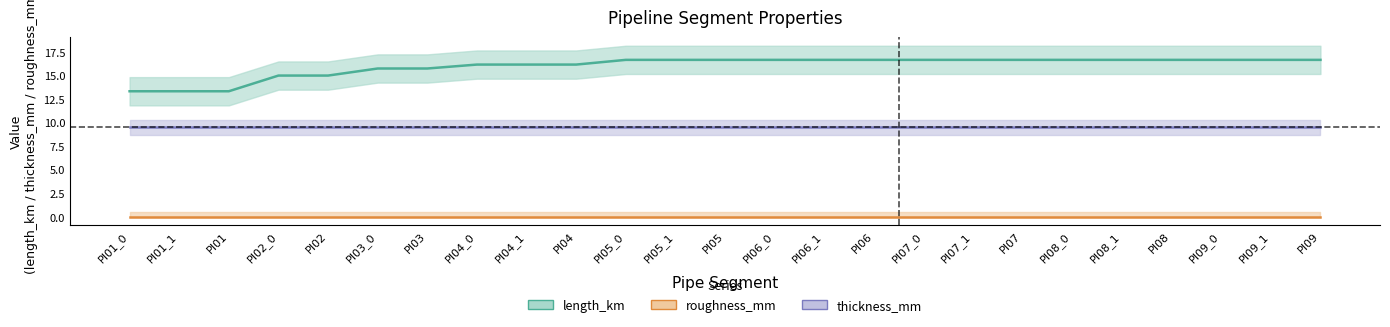

How many categories are shown in the chart?

25